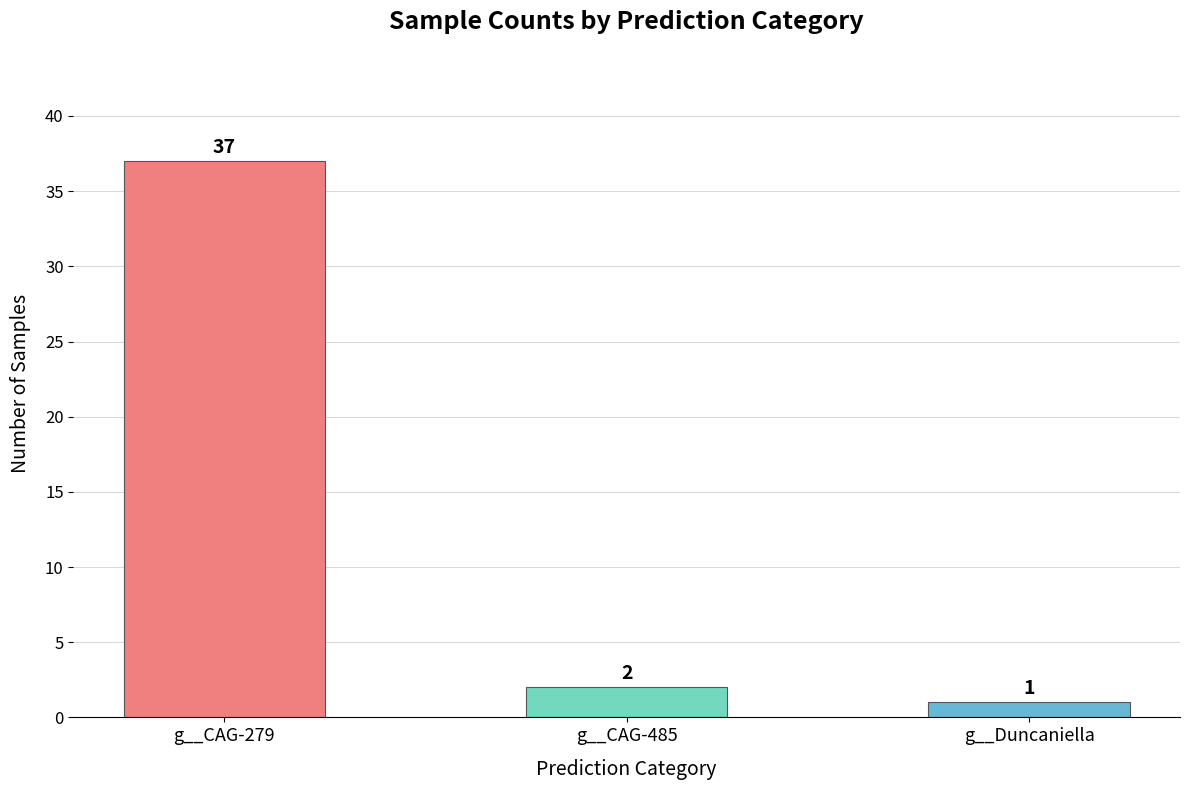

What is the label of the 2nd bar from the left?

g__CAG-485